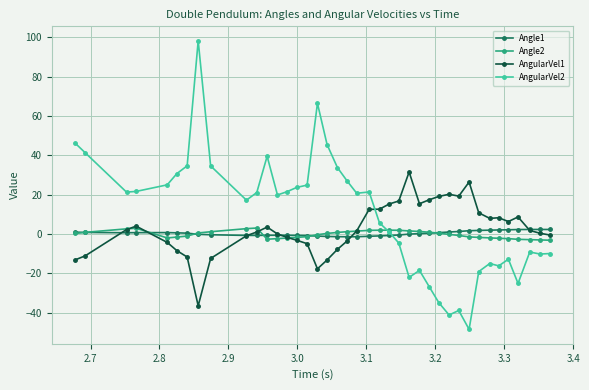

Which series has the largest range (max minus min)?

AngularVel2